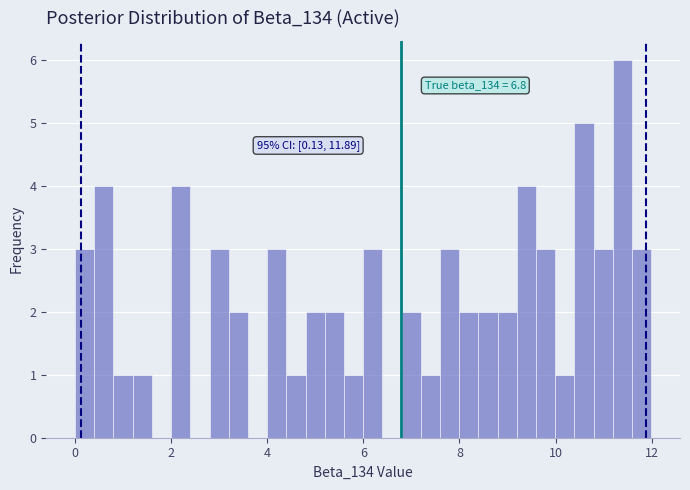

Around what value on the x-axis is the tallest bar? Give the approximate position of its centre, as read against the axis.

11.4